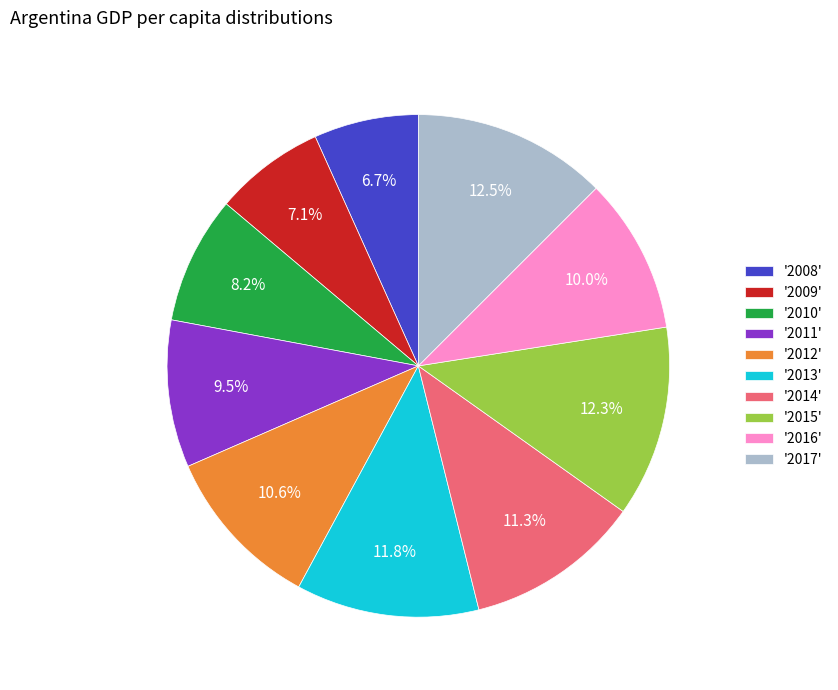

Is there any slice that represents more than half of the pie?

No